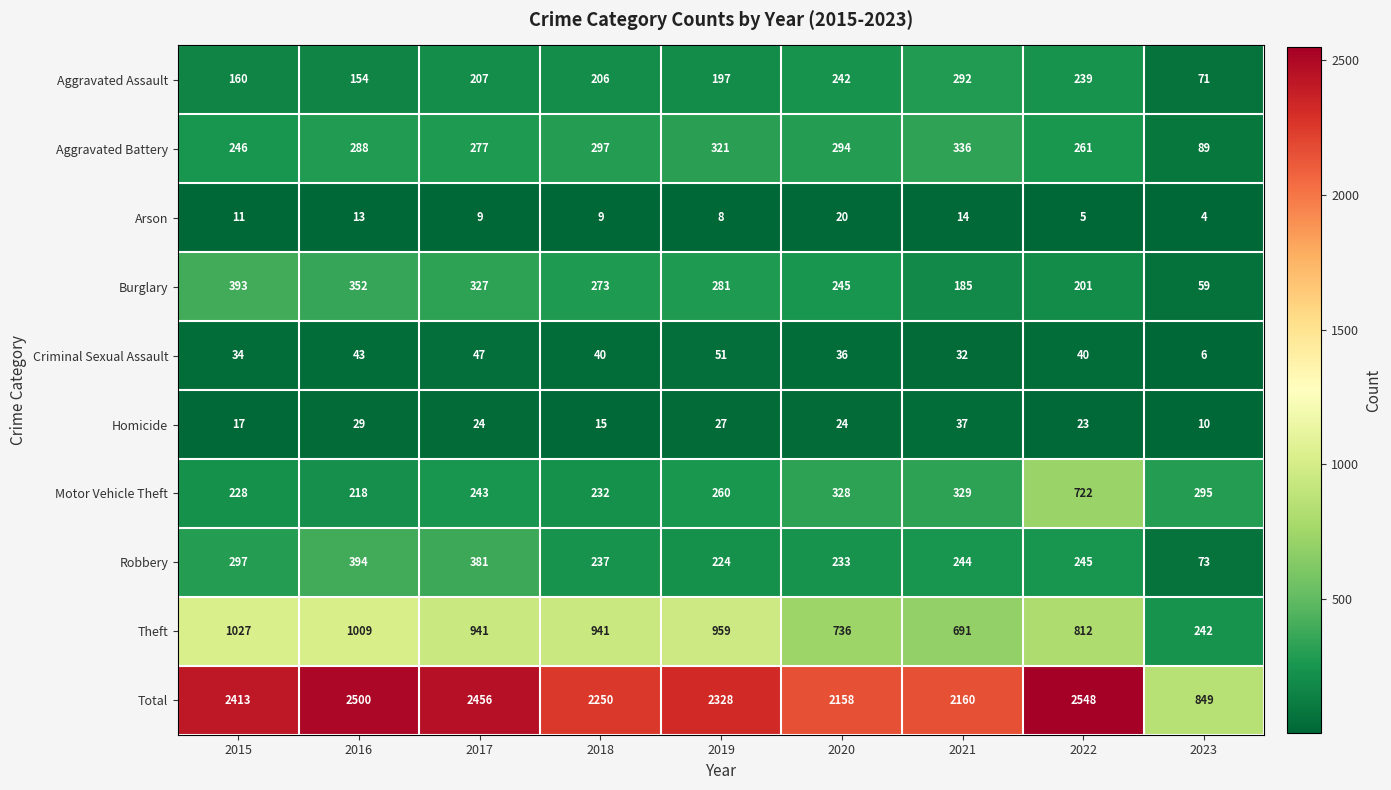

At how many categories does at least one series exceed 210?

9